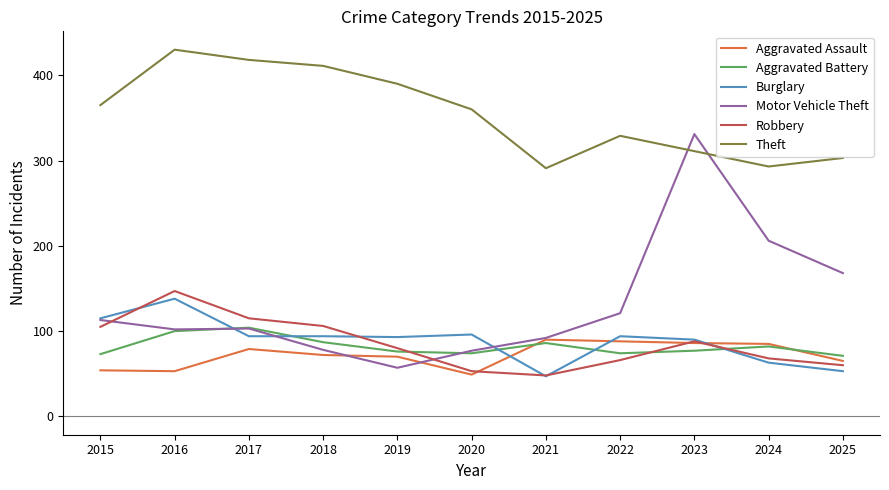

Where do Theft and Motor Vehicle Theft first cross each other?

2022 and 2023